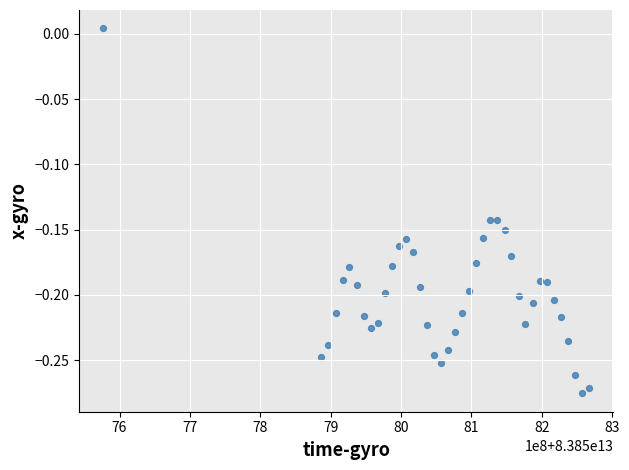

What is the range of X values (max minus min)?

689933176.0